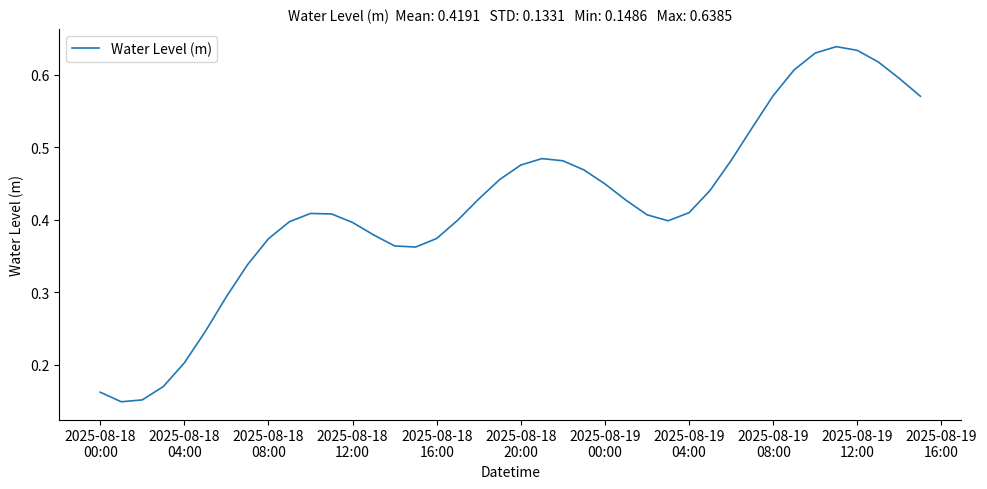

What is the maximum value shown in the chart?

0.6